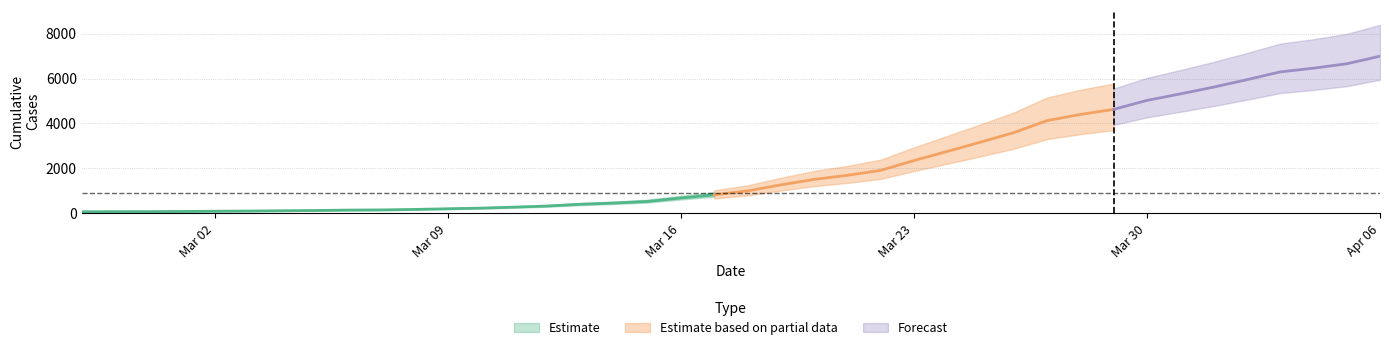

The chart shows a value of 452 at 2020-03-14. True or false?

True